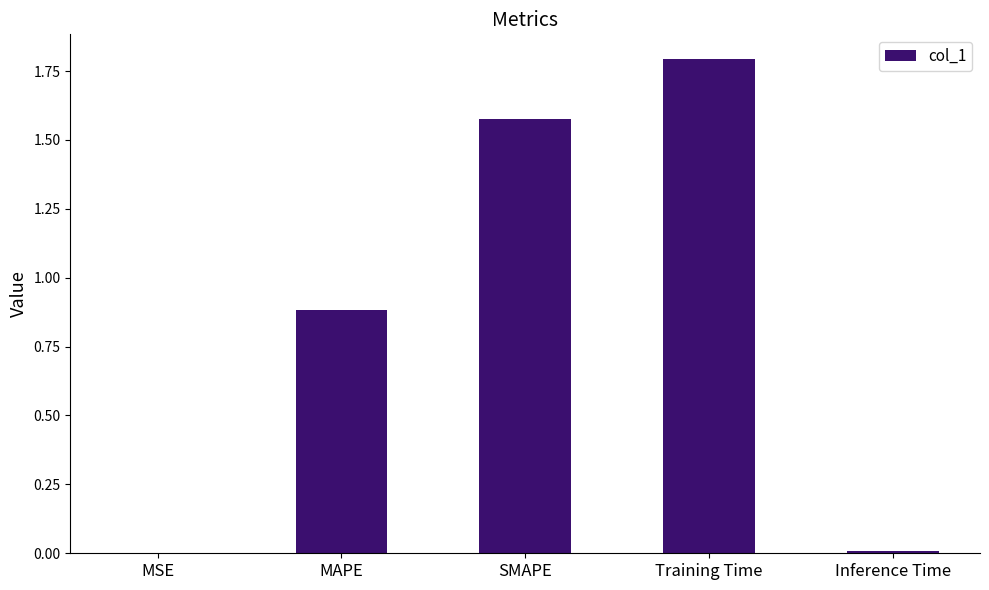

What is the maximum value shown in the chart?

1.8